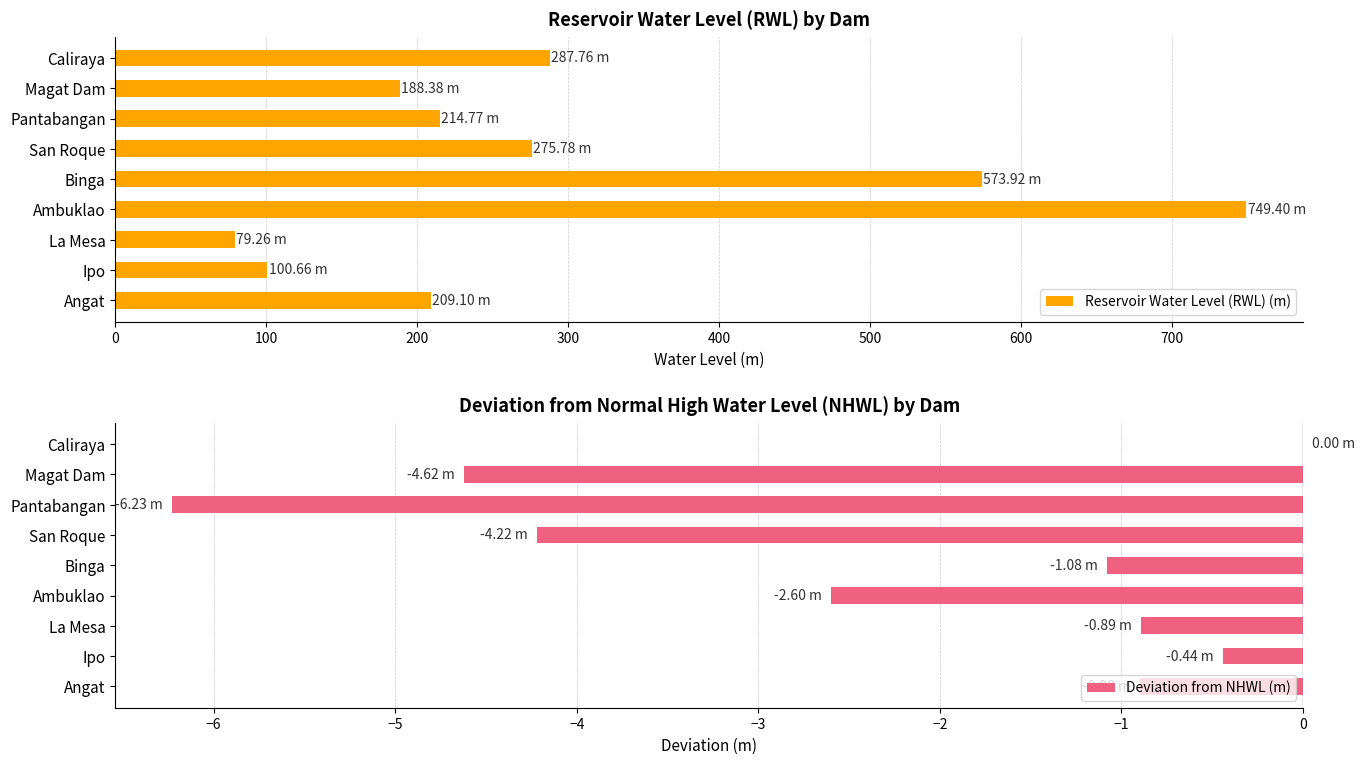

How many data points in Reservoir Water Level (RWL) (m) are less than 214?

4